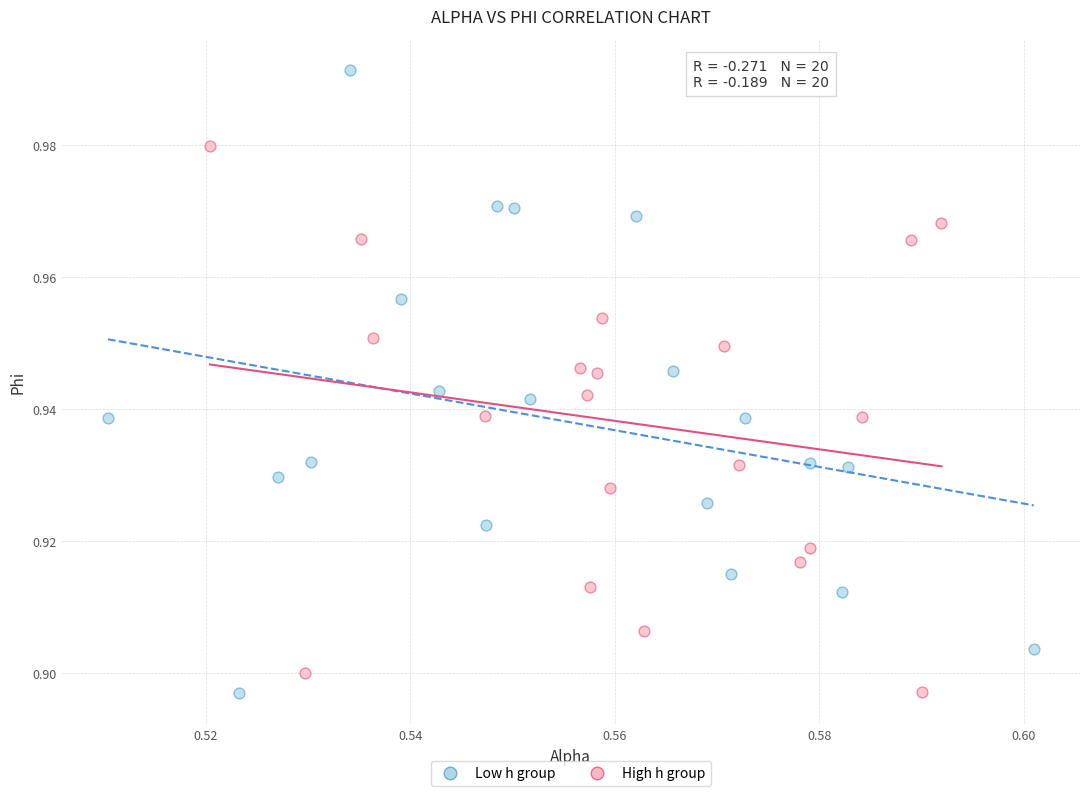

Which series contains the highest Y value?

Low h group